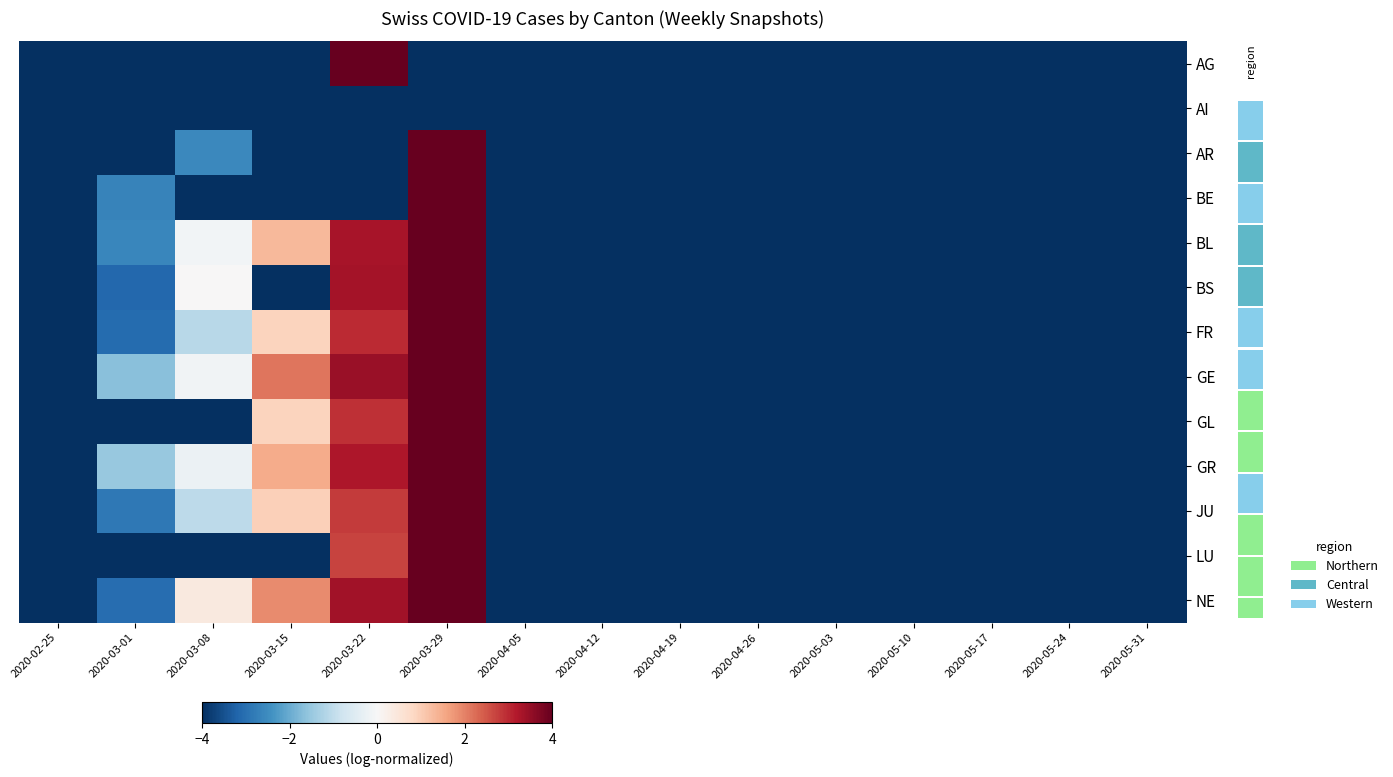

Is it true that GL equals -4.0 at 2020-04-19?

True